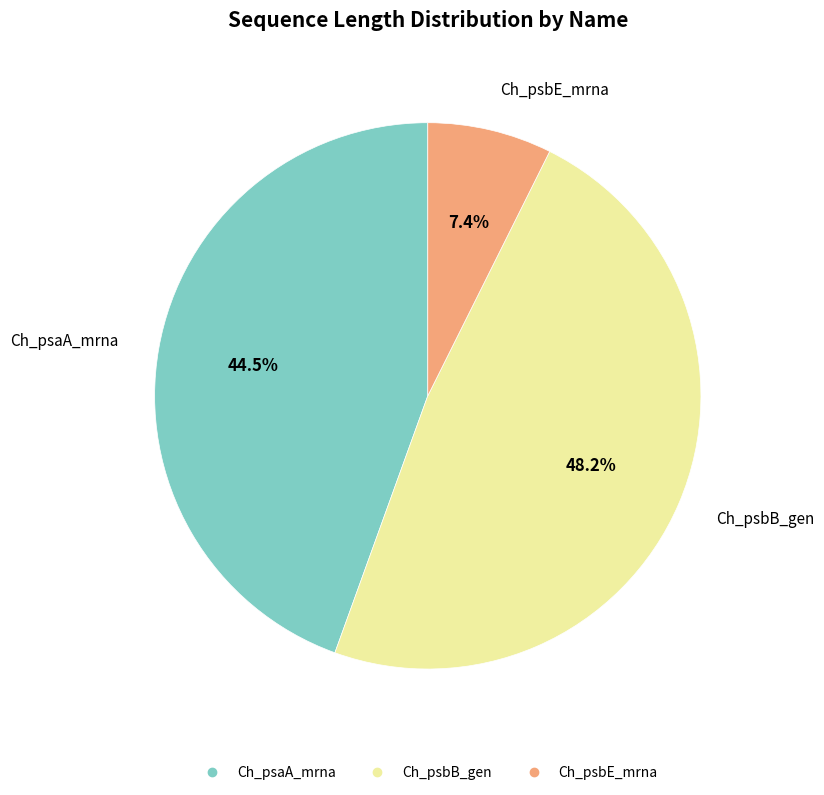

Which slice is the smallest?

Ch_psbE_mrna